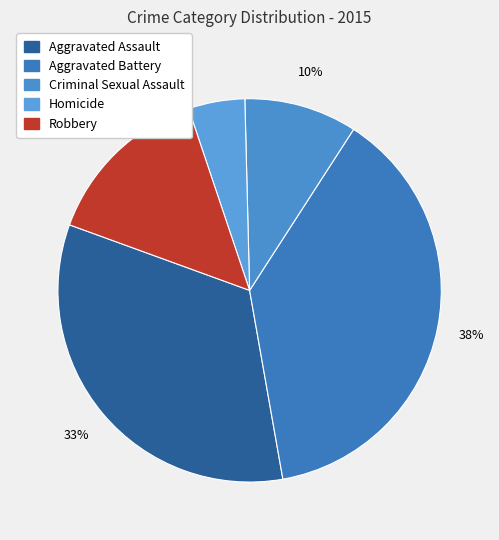

Is it true that Homicide is 1% of the pie?

False